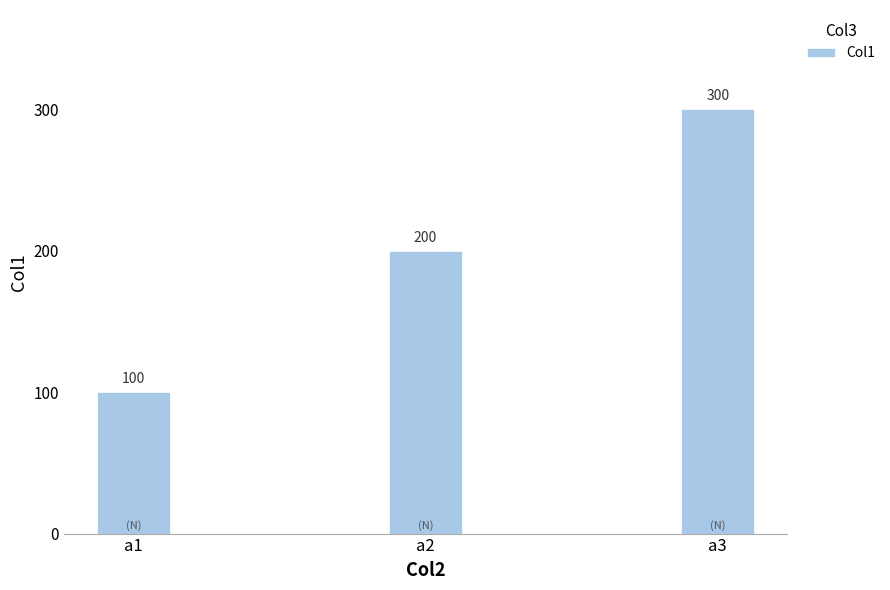

Count the values in the range 100 to 300.

3